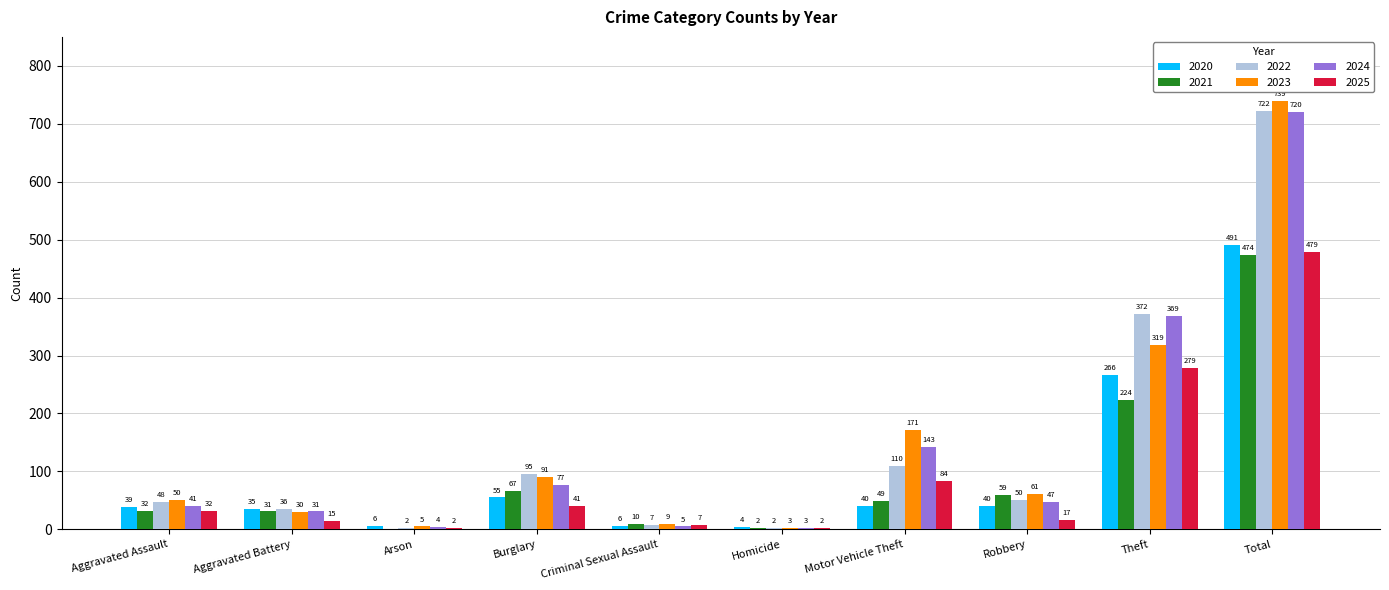

What is the highest value of the 2024 series?

720